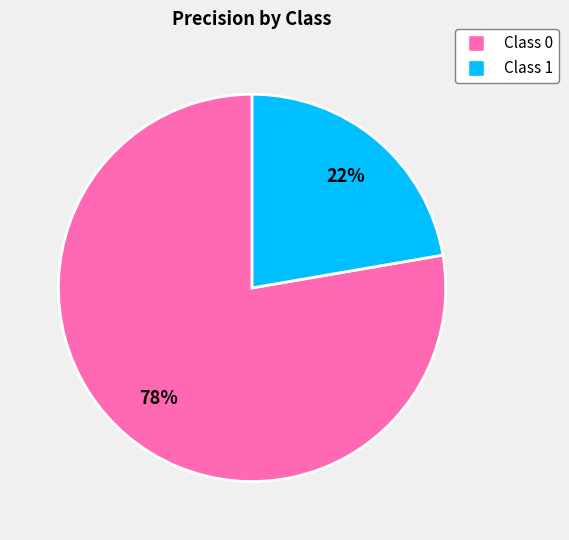

Is there any slice that represents more than half of the pie?

Yes